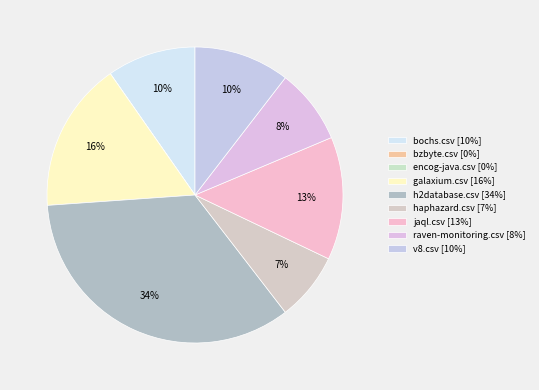

What percentage is the h2database.csv slice, to the nearest percent?

34%